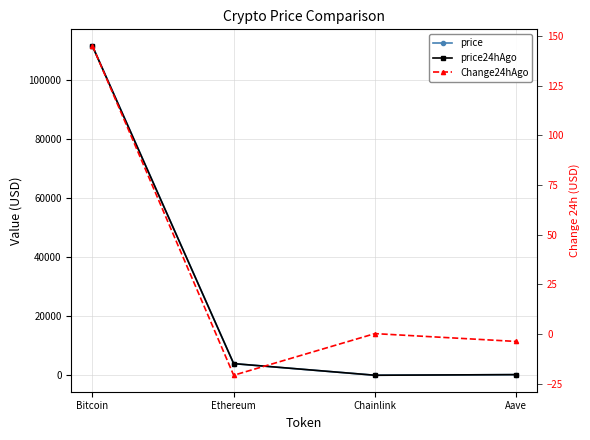

How many values in the price series are below 3937?

2